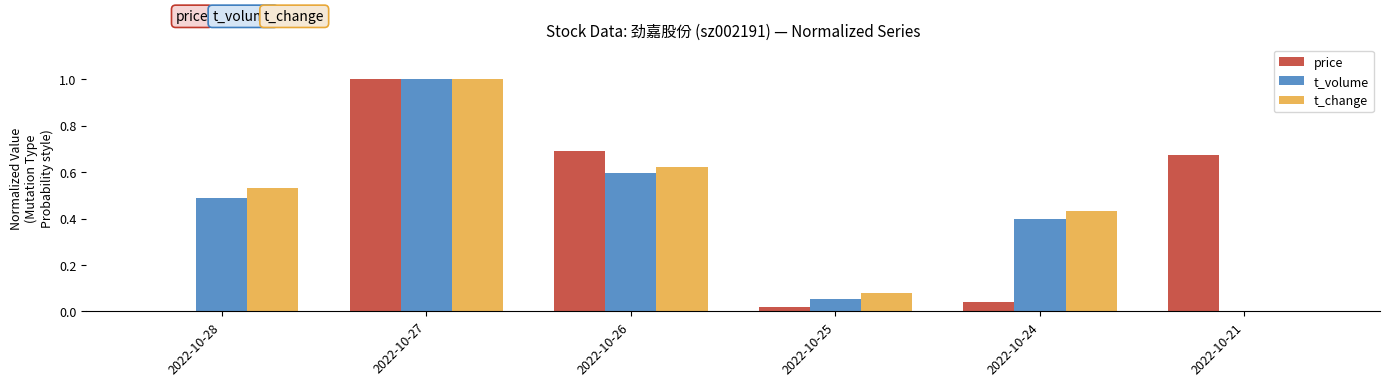

What is the total value across all series at 2022-10-27?

3.0